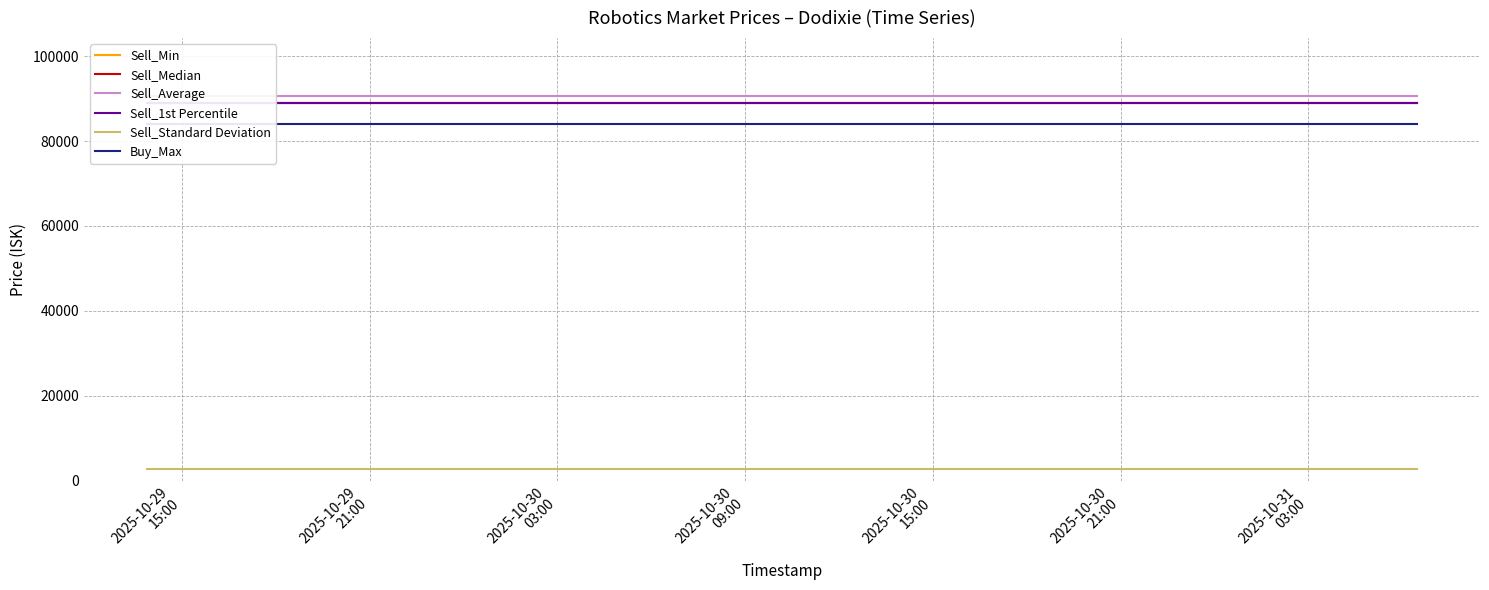

What is the label of the 12th point from the right?

2025-10-30
09:00